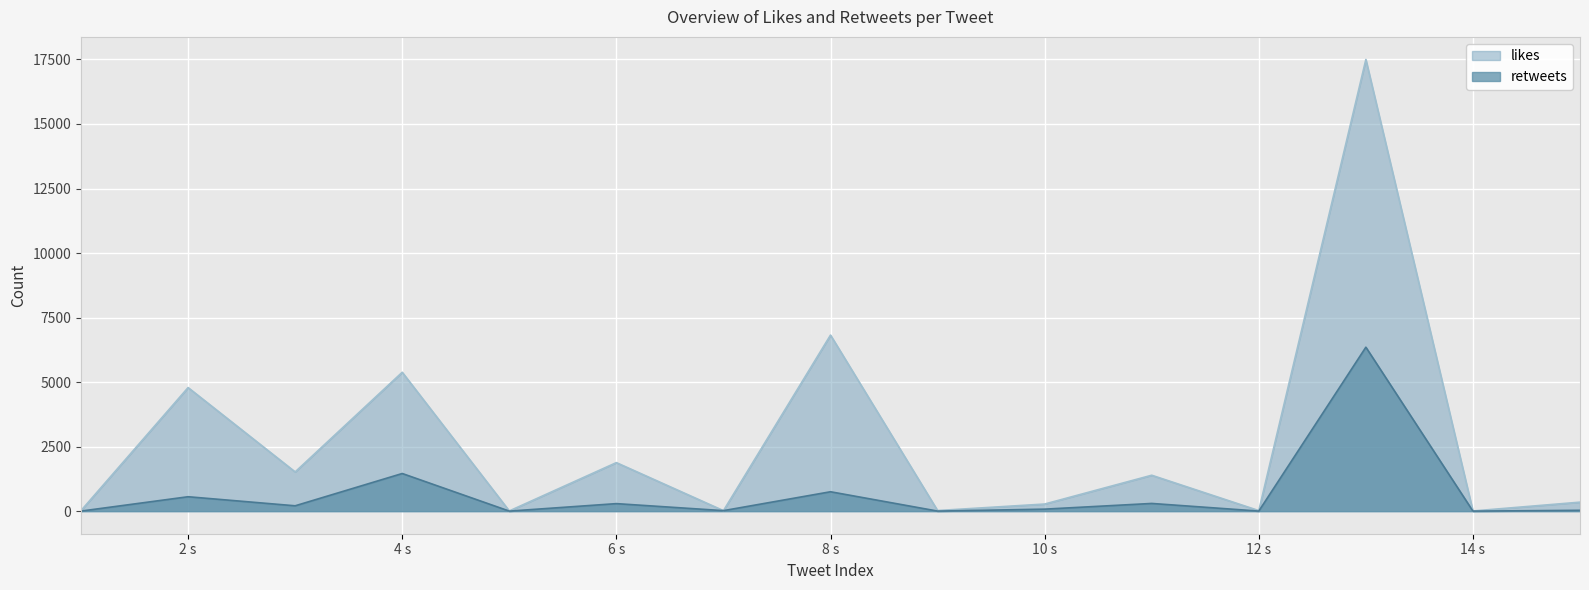

True or false: likes and retweets intersect in this chart.

False